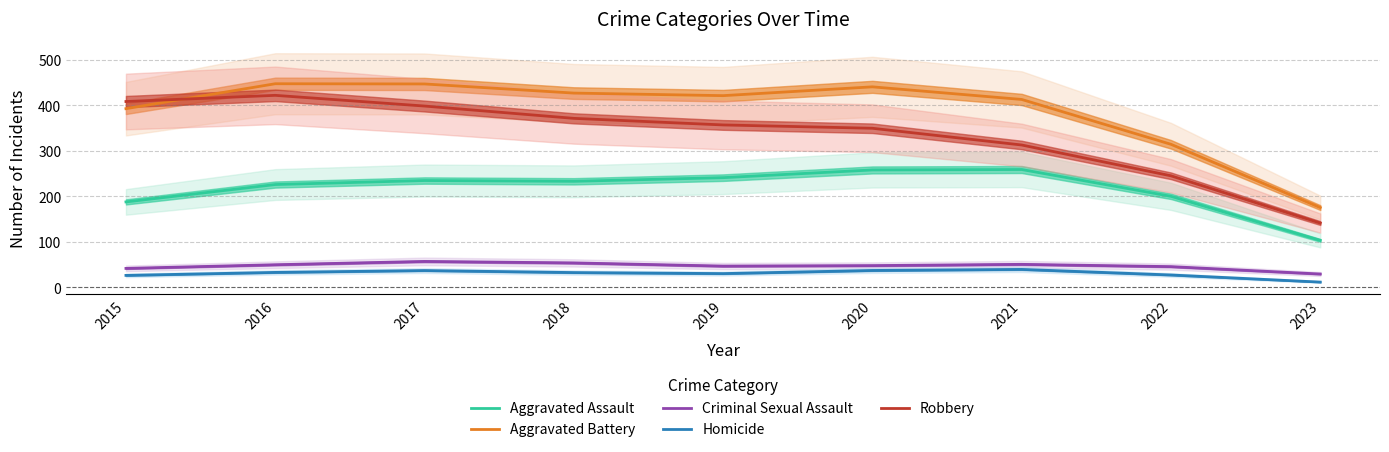

Where does the Criminal Sexual Assault series first go above 47?

2016